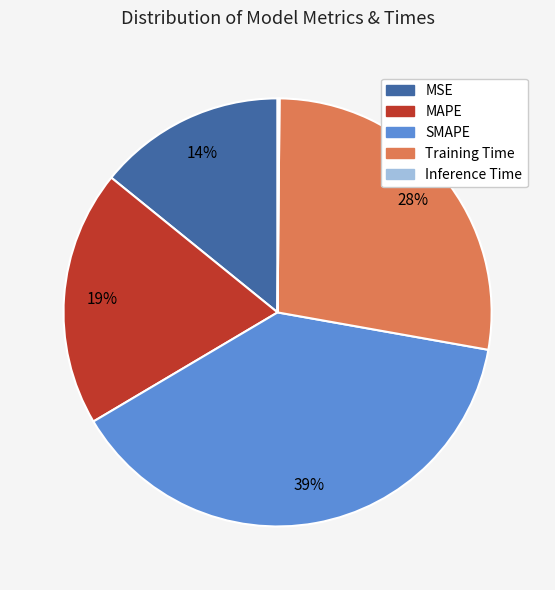

Combined, do MAPE and SMAPE account for over 50%?

Yes